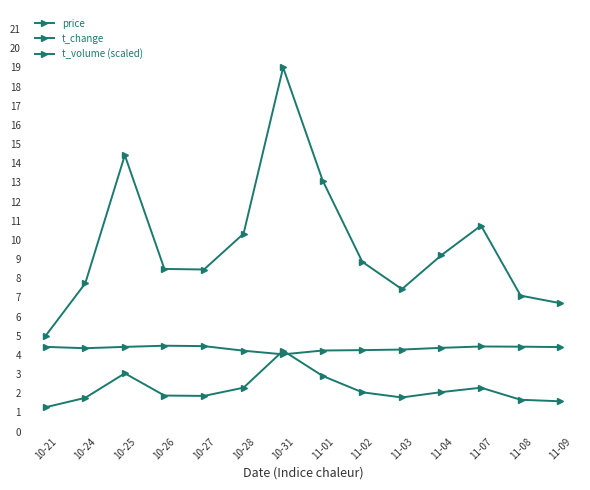

At which category is the sum across all series the highest?

10-31